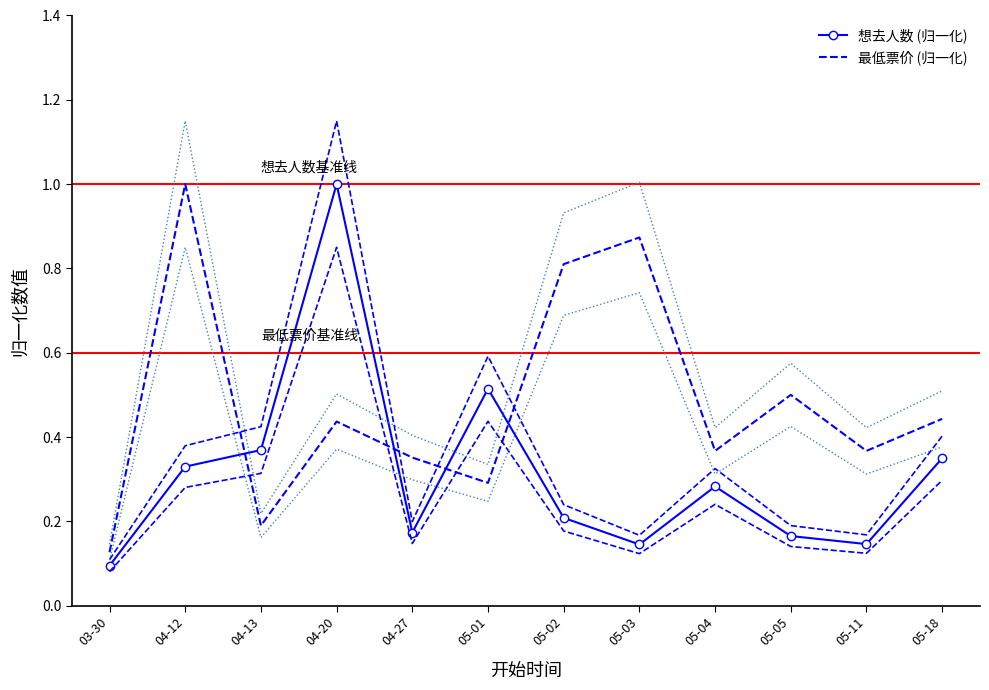

What is the spread (max minus min) of values at 05-01?

0.2